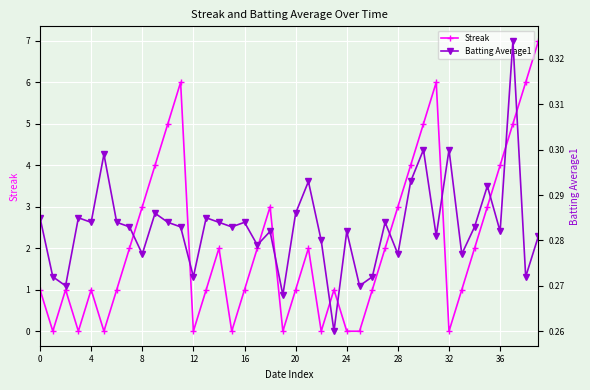

What are all the series names shown in the legend?

Streak, Batting Average1